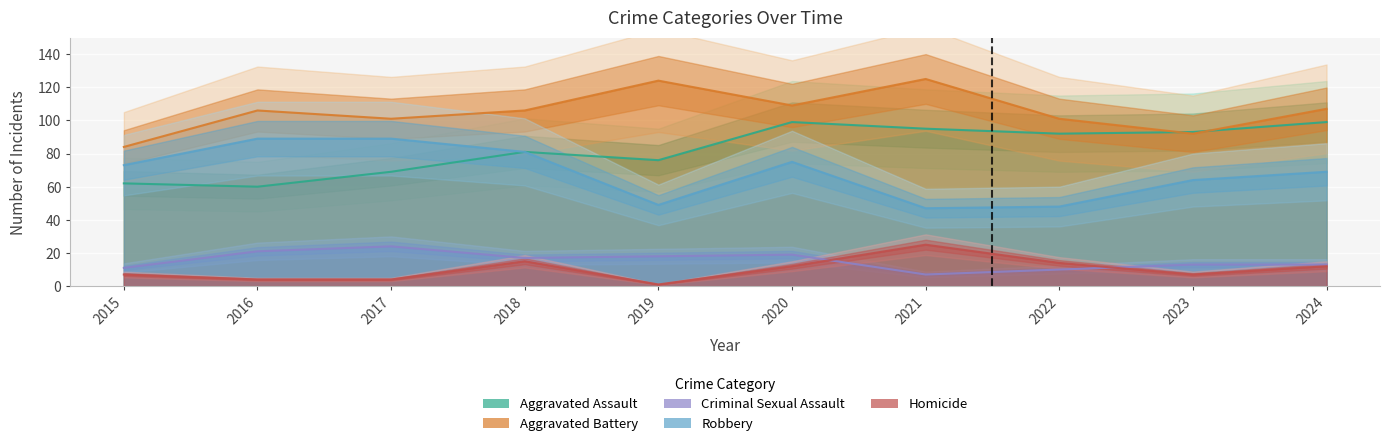

What is the smallest value displayed?

1